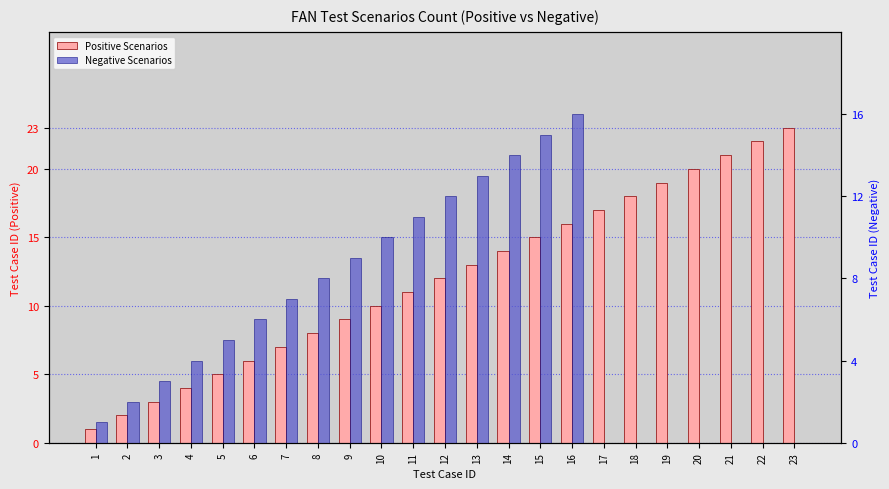

The Negative Scenarios series shows 5 at 5. True or false?

True